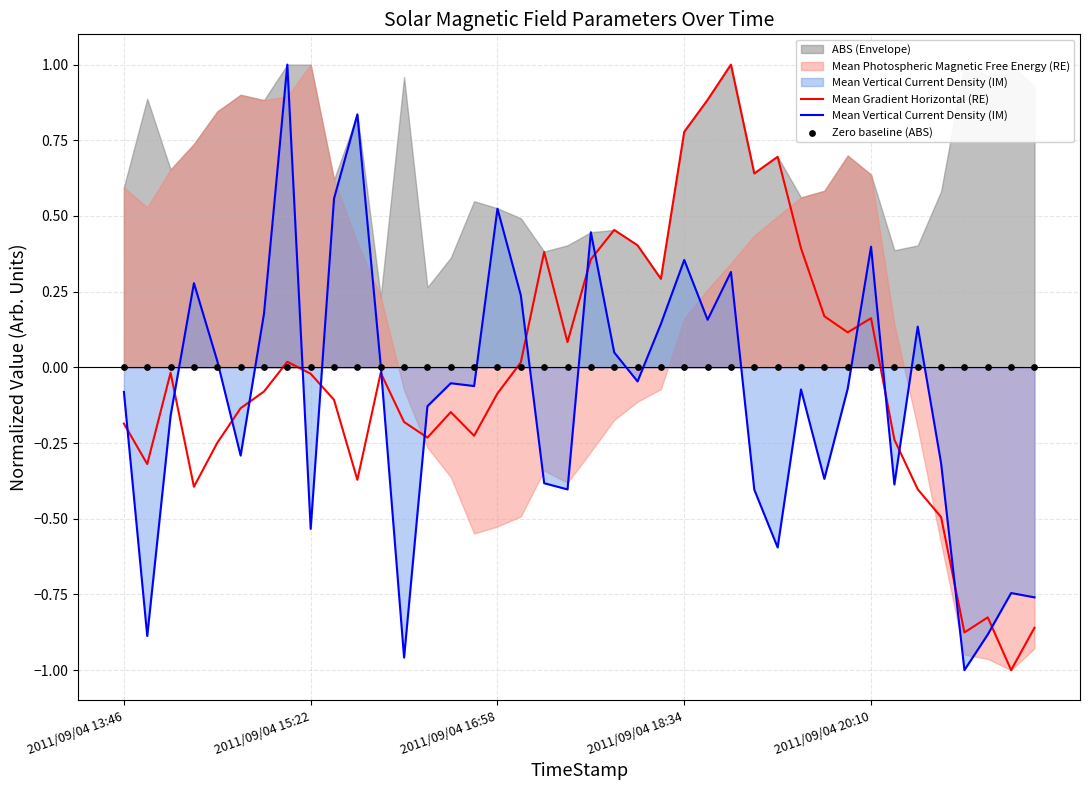

At how many categories does at least one series exceed 0?

25